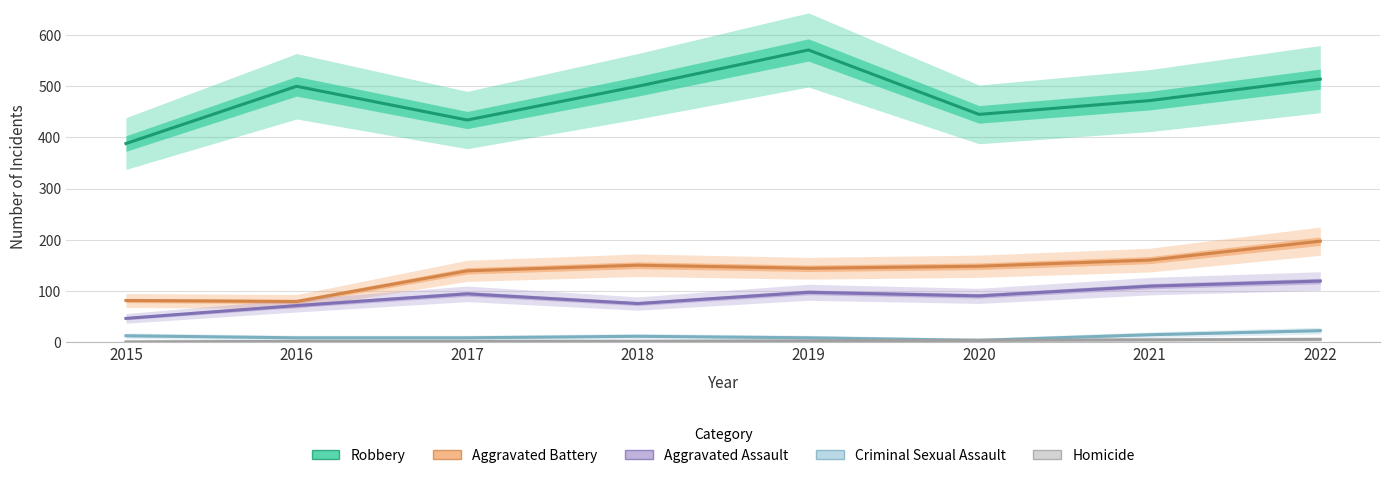

Which has a higher value, 2017 or 2022?

2022